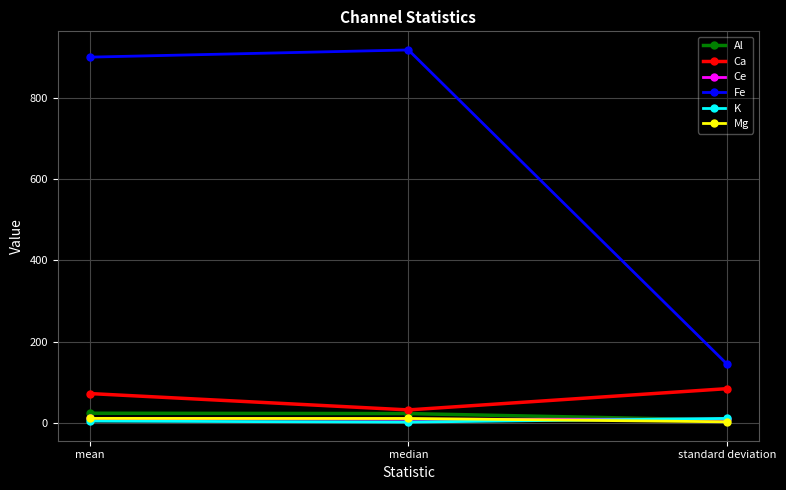

What is the sum of all Al values?

53.8